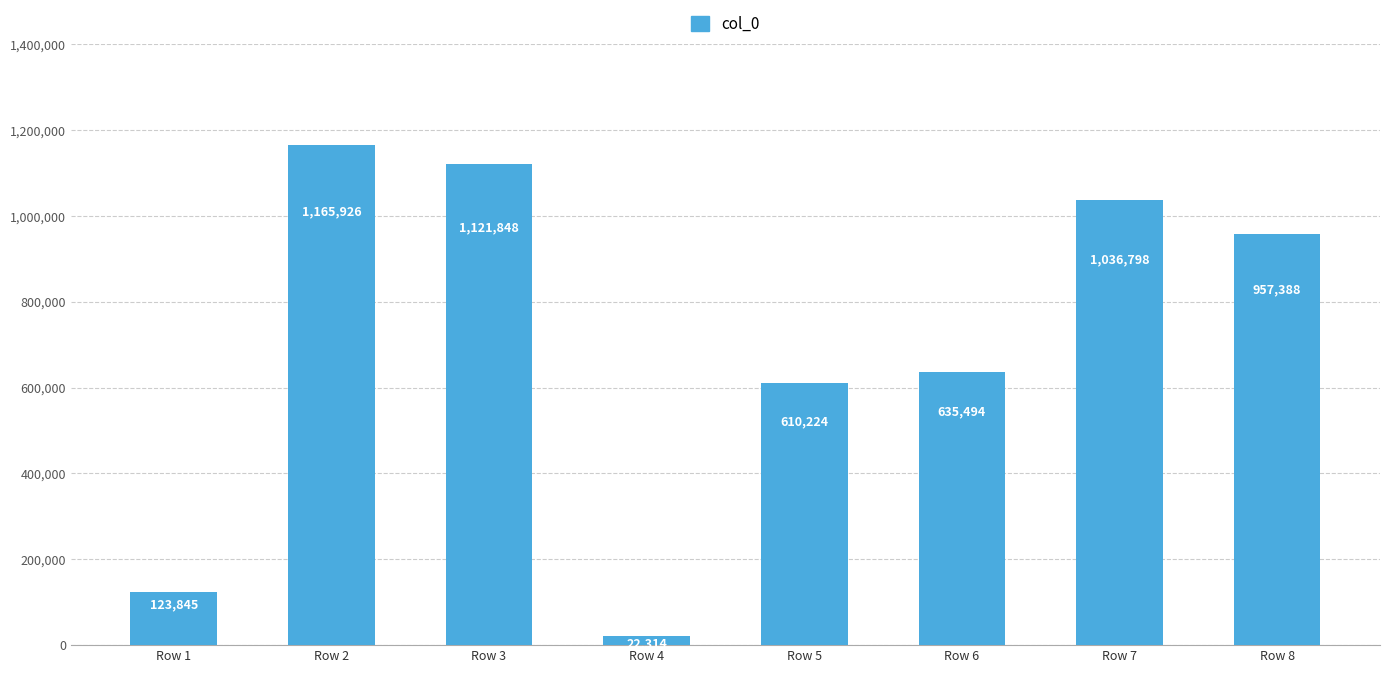

Reading left to right, what are all the values shown in this chart?

Row 1=123845	Row 2=1165926	Row 3=1121848	Row 4=22314	Row 5=610224	Row 6=635494	Row 7=1036798	Row 8=957388